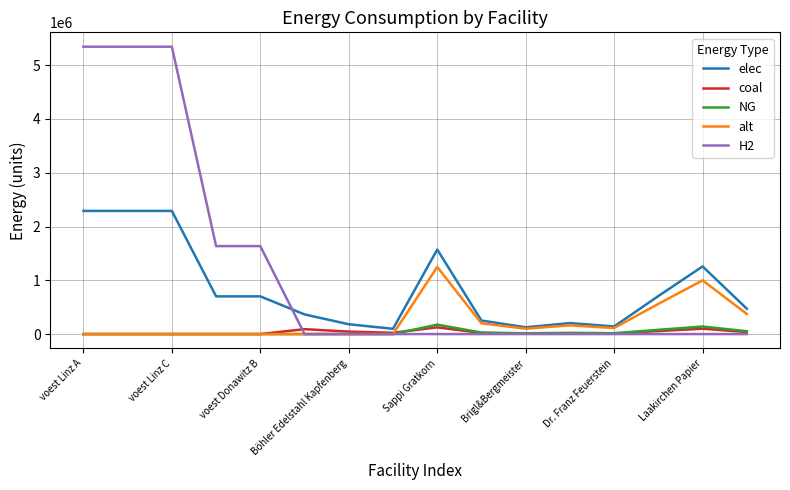

Which series has the largest total across all categories?

H2